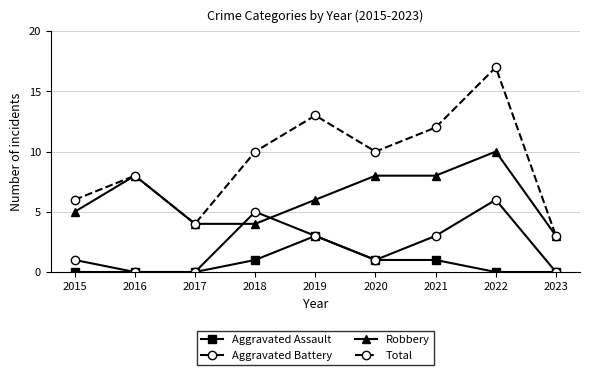

How many interior local peaks does the Total series have?

3